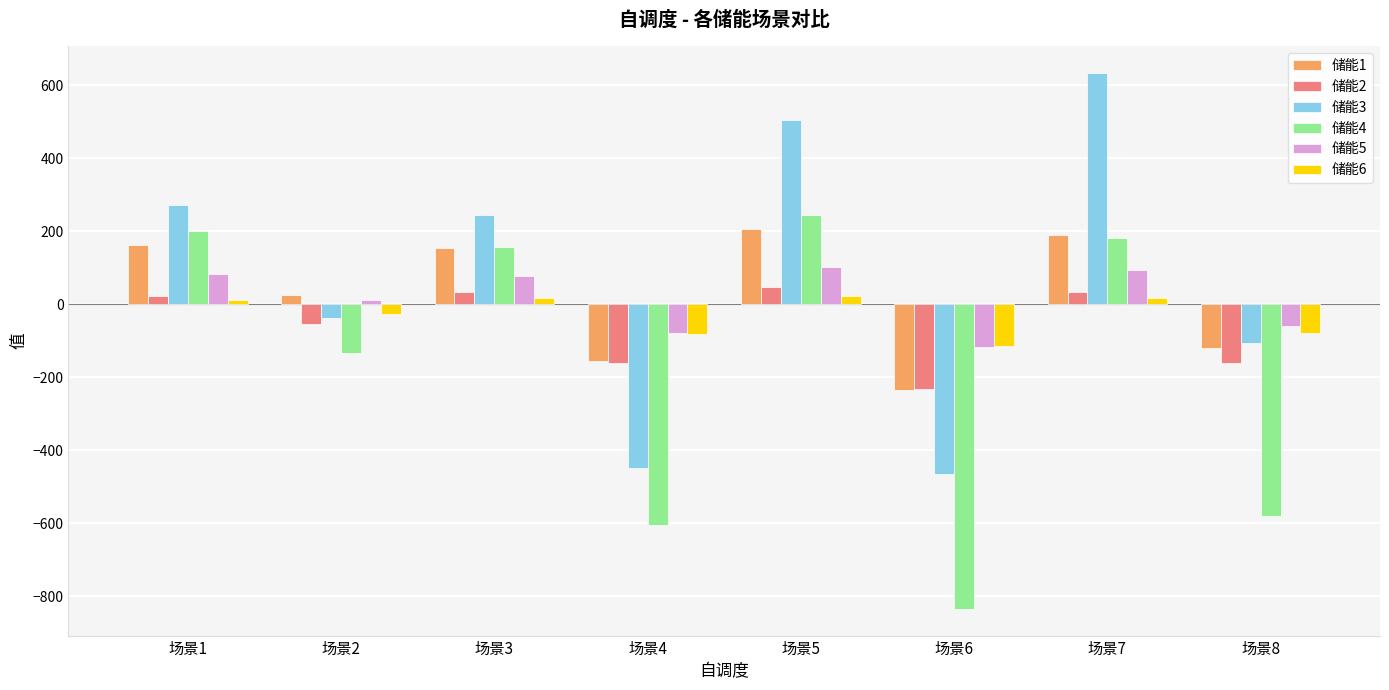

The value of 储能5 at 场景4 is -77.9. True or false?

True